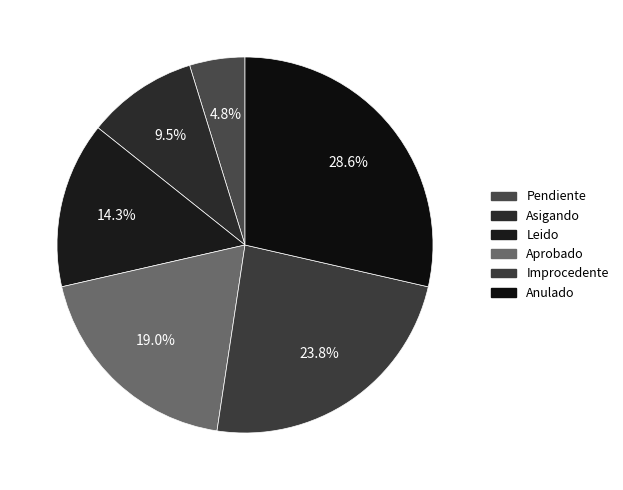

Rank the categories by value from highest to lowest.

Anulado, Improcedente, Aprobado, Leido, Asigando, Pendiente